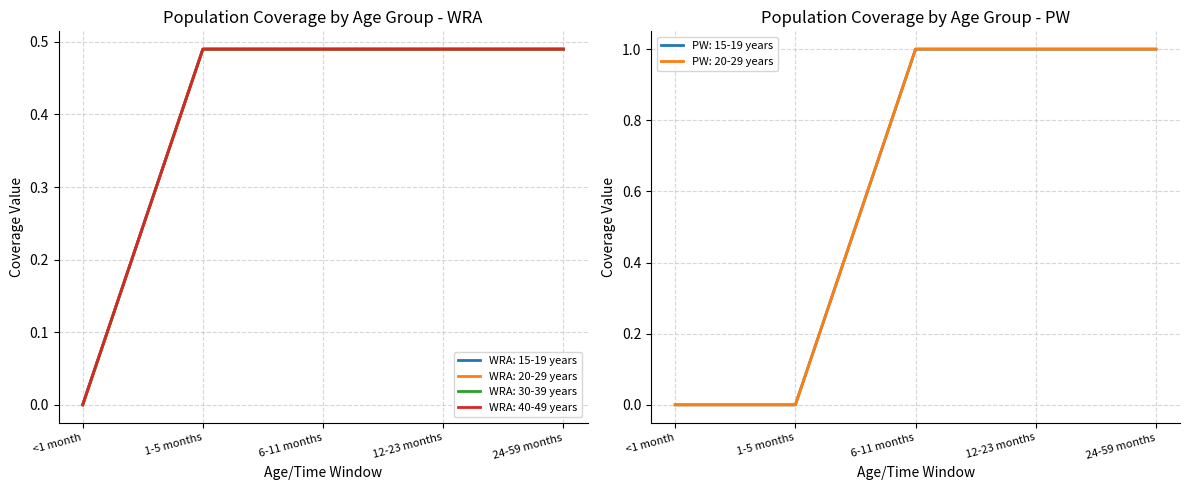

How many PW: 15-19 years values are between 0 and 1?

5